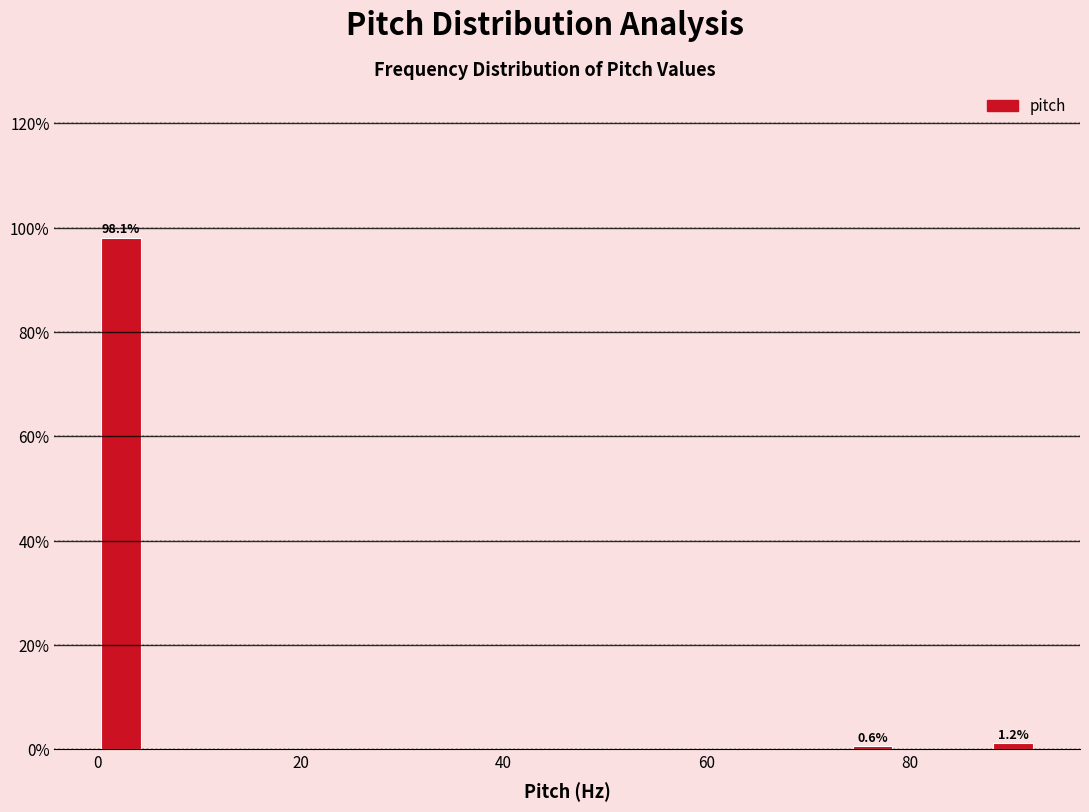

Around what value on the x-axis is the tallest bar? Give the approximate position of its centre, as read against the axis.

2